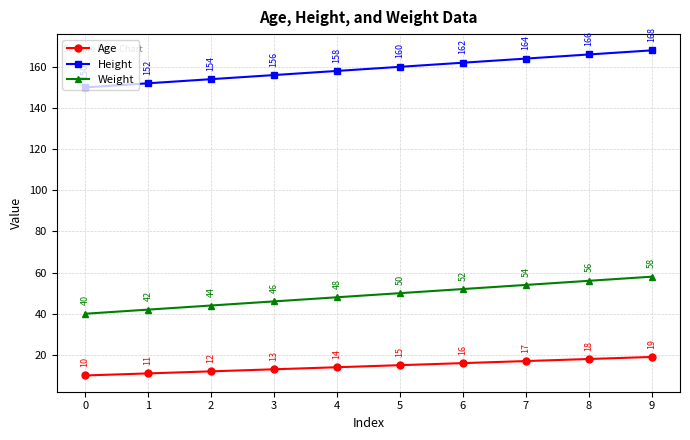

True or false: Age and Height intersect in this chart.

False